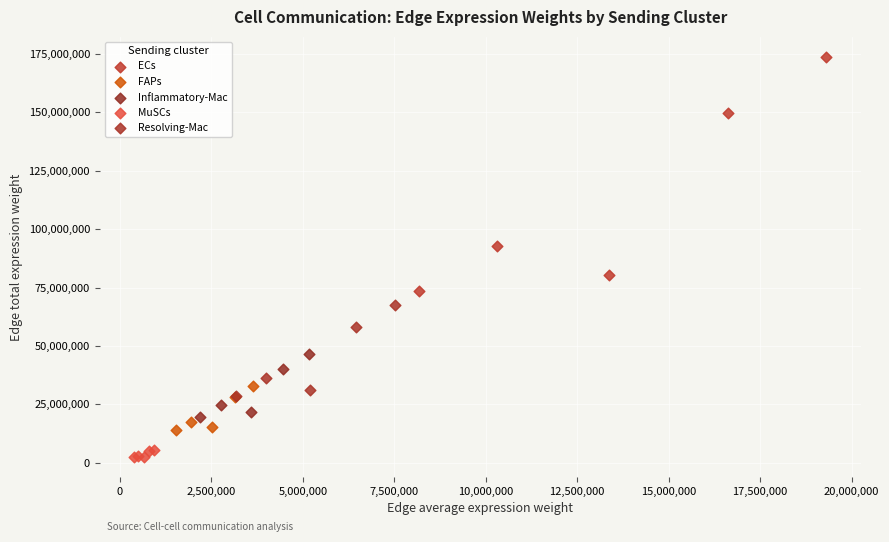

Which series reaches the maximum Y coordinate?

ECs